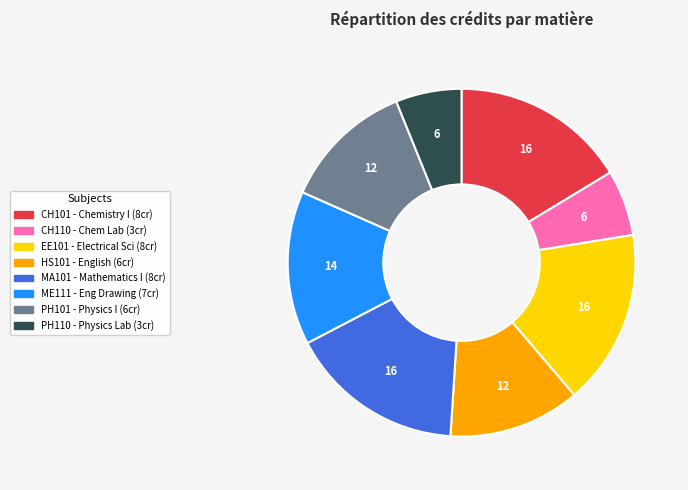

Which has a higher value, PH110 or ME111?

ME111